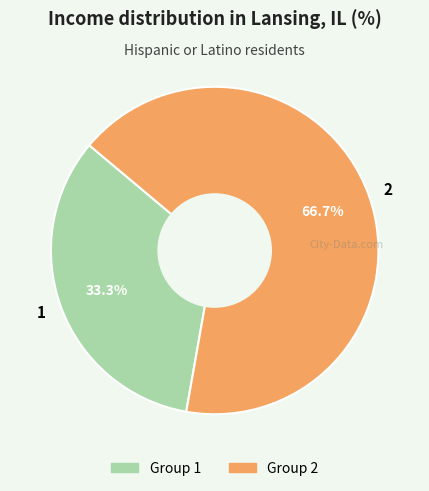

To the nearest percent, what portion does 1 represent?

33%